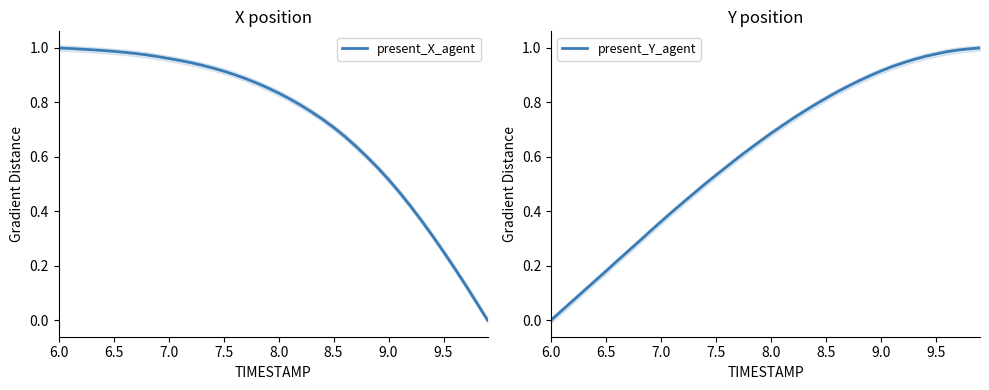

Rank the series by their average value, from highest to lowest.

present_X_agent, present_Y_agent